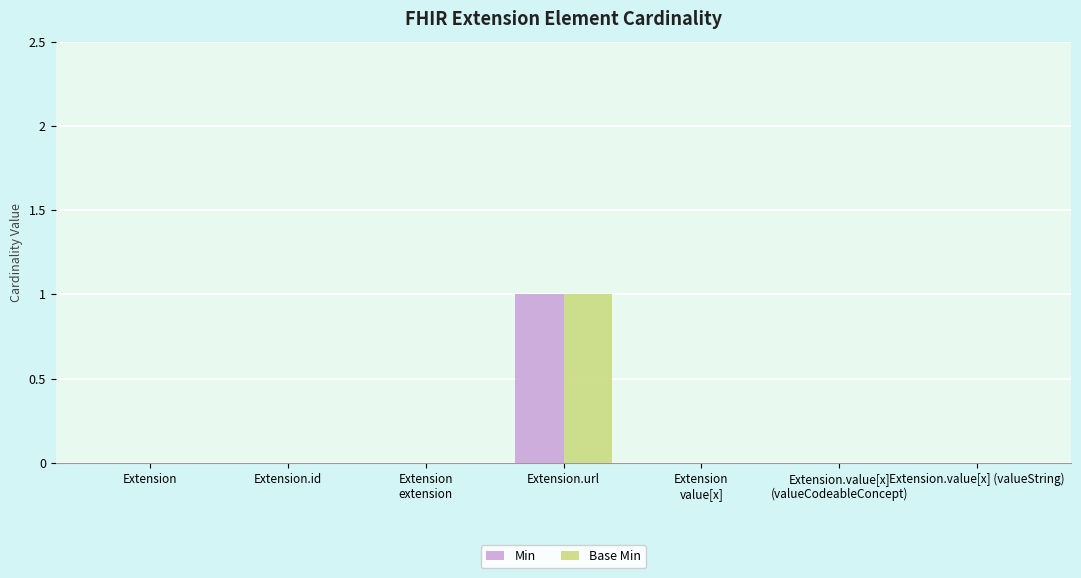

What is the sum of the Min values at Extension and Extension.url?

1